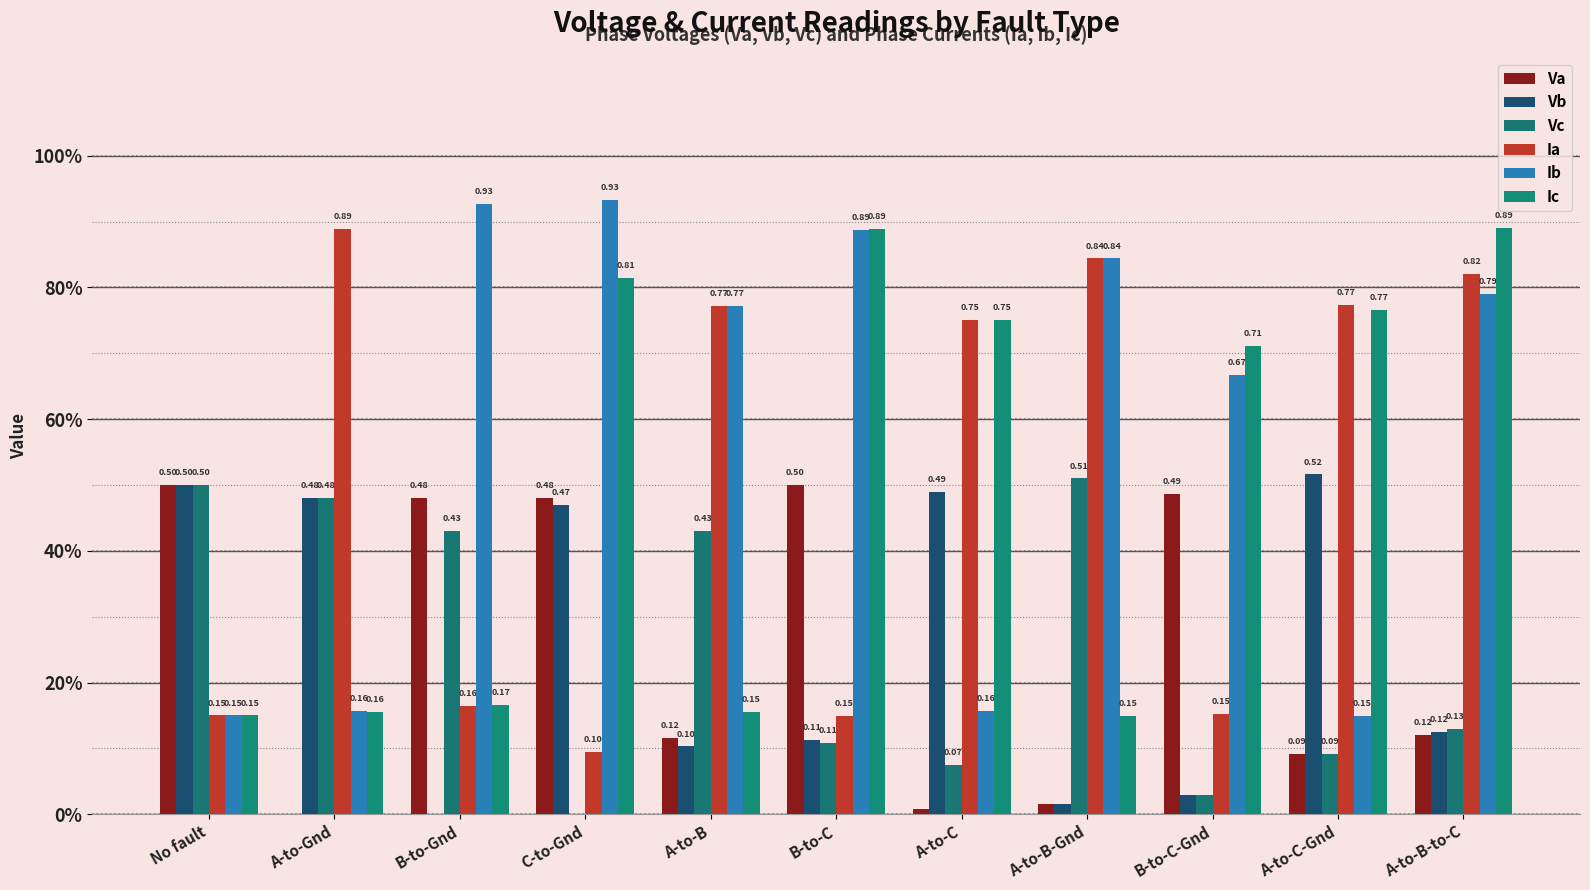

What is the spread (max minus min) of values at A-to-C-Gnd?

0.7